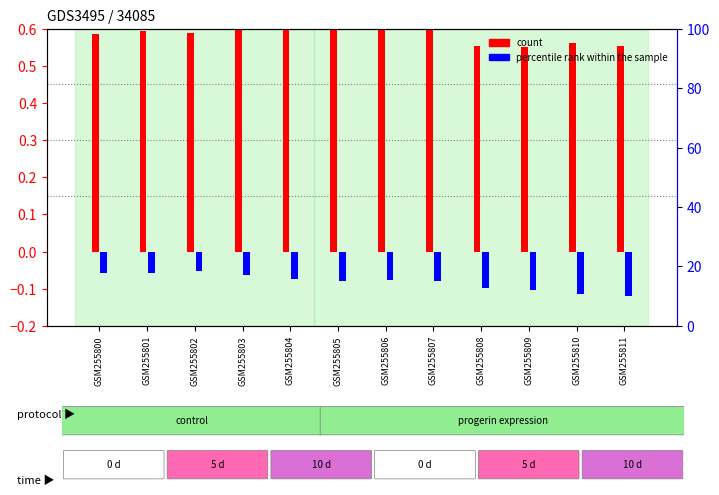

What are all the series names shown in the legend?

count, percentile rank within the sample